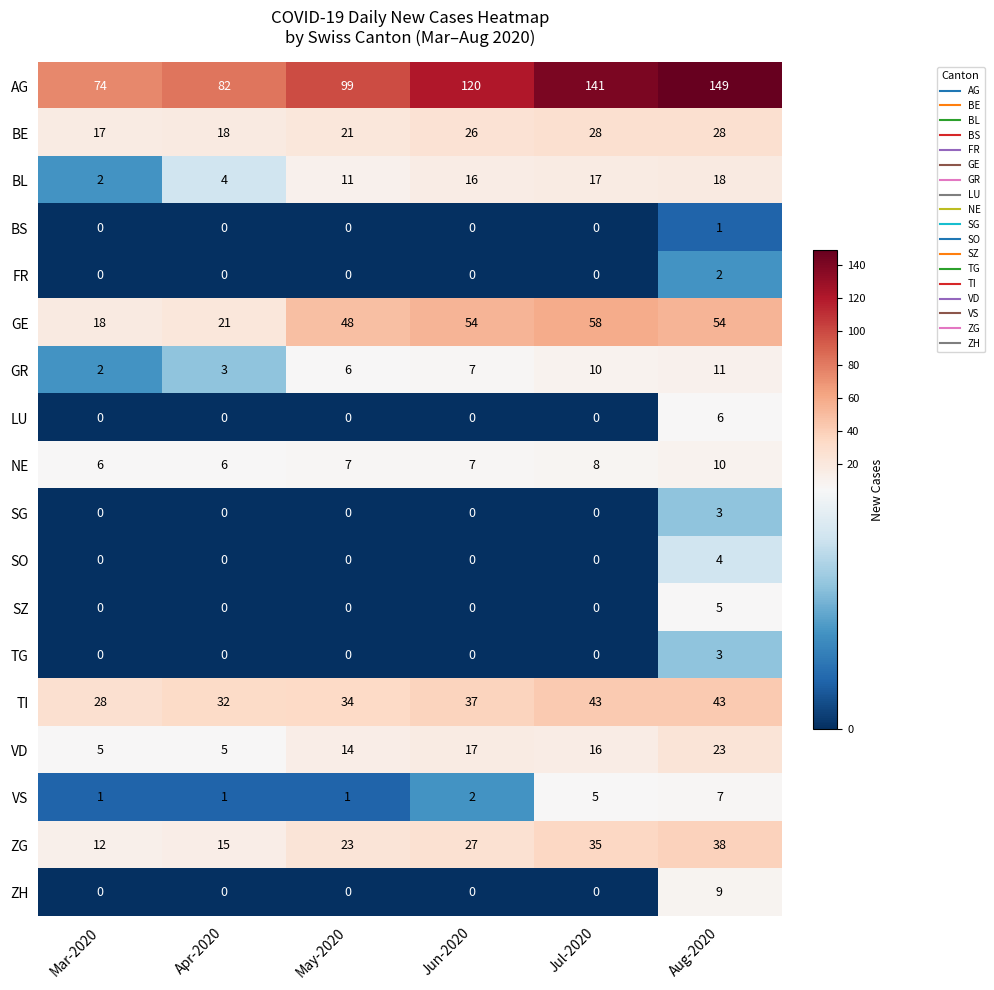

What is the sum of all SZ values?

5